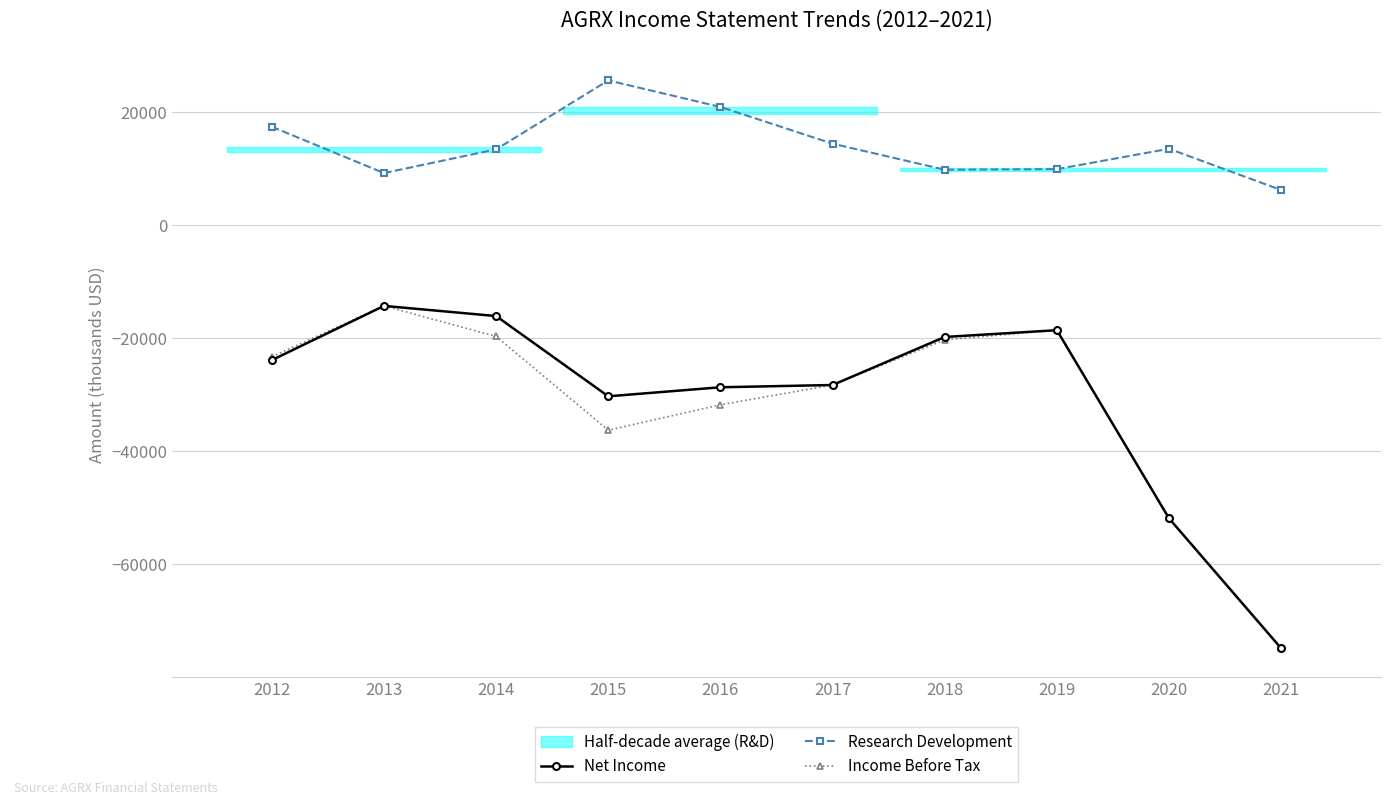

Count the number of data series in this chart.

3